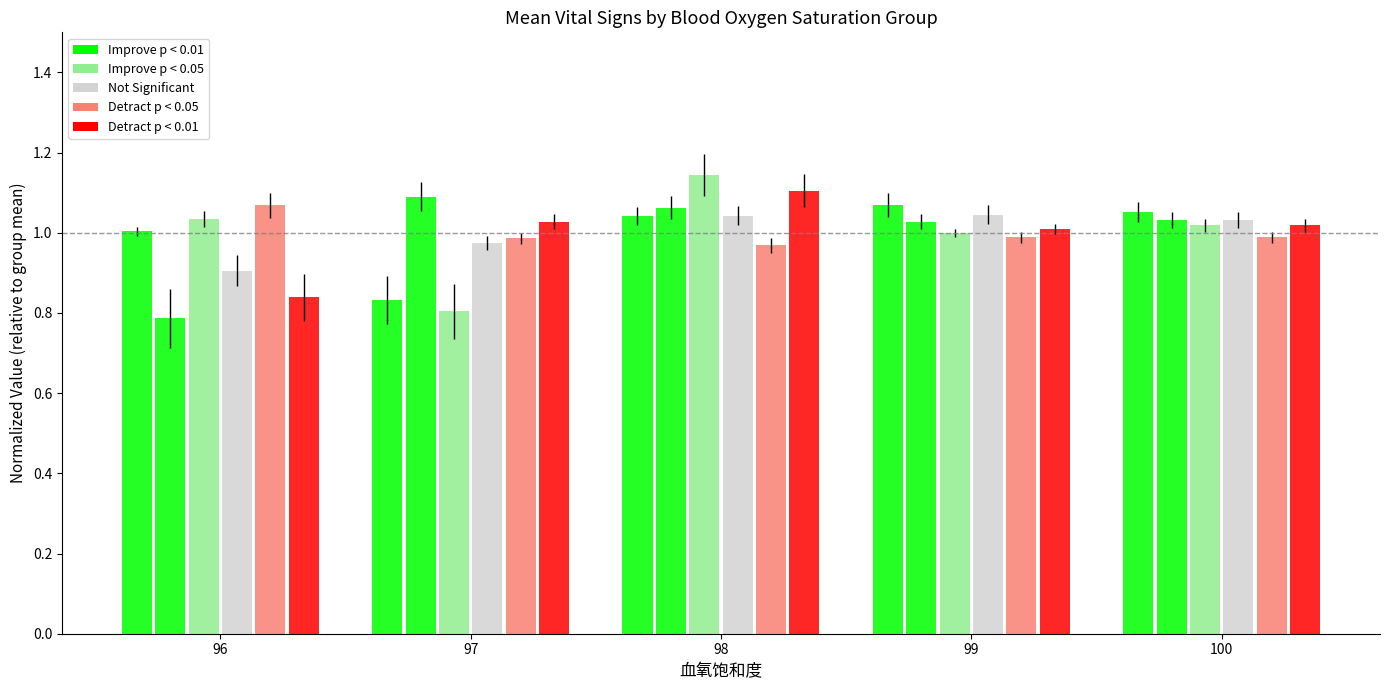

How many data points does each series have?

5